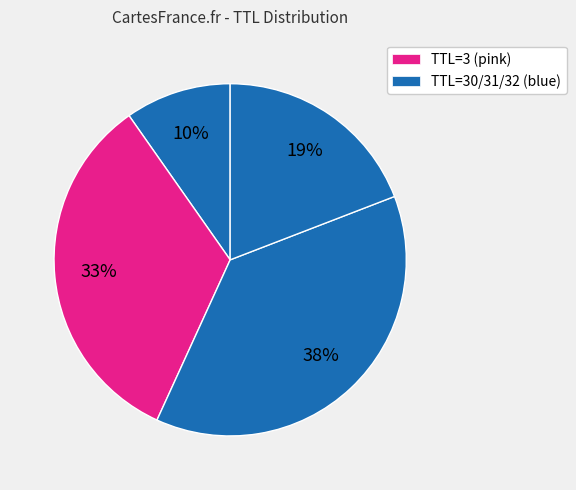

Is there any slice that represents more than half of the pie?

No